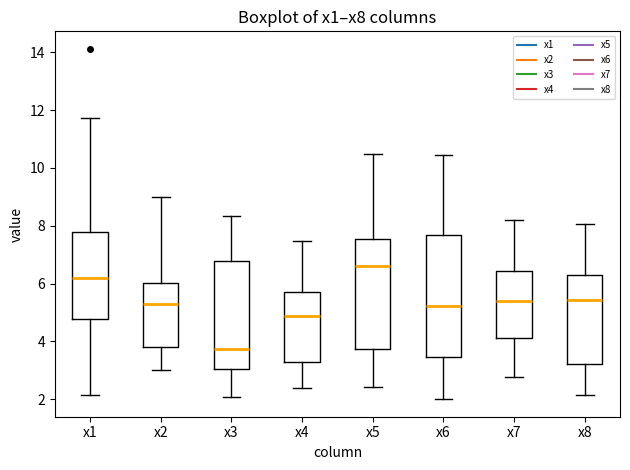

Reading left to right, transcribe this box plot: for each box, give where its median line is, the range the box spans, and where its two whiskers end, as read against the y-axis. The values are not printed on the chart, so give them approximately, as read against the axis.

x1: median 6.2, box 4.8 to 7.8, whiskers 2.2 to 11.8
x2: median 5.2, box 3.8 to 6.0, whiskers 3.0 to 9.0
x3: median 3.8, box 3.0 to 6.8, whiskers 2.0 to 8.4
x4: median 4.8, box 3.2 to 5.6, whiskers 2.4 to 7.4
x5: median 6.6, box 3.8 to 7.6, whiskers 2.4 to 10.4
x6: median 5.2, box 3.4 to 7.6, whiskers 2.0 to 10.4
x7: median 5.4, box 4.2 to 6.4, whiskers 2.8 to 8.2
x8: median 5.4, box 3.2 to 6.2, whiskers 2.2 to 8.0